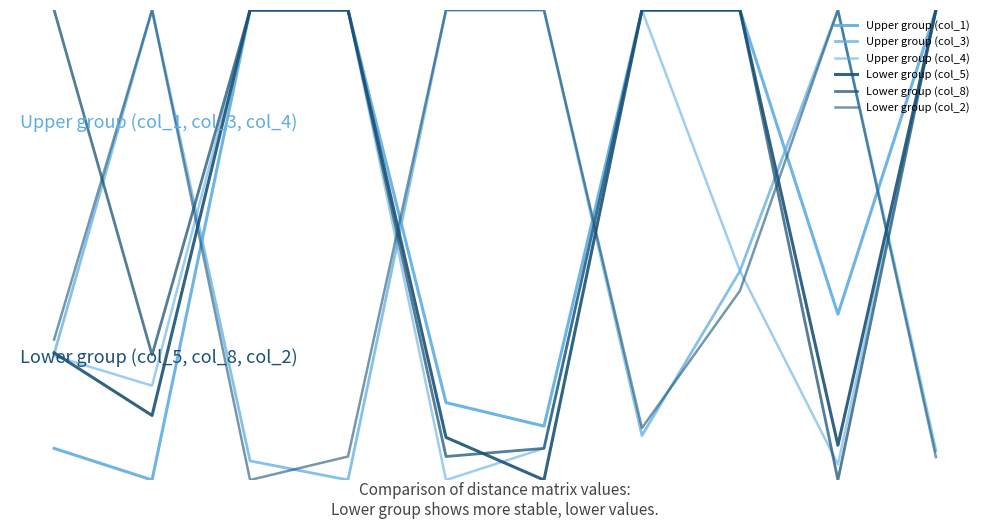

Which category has the highest value in the Lower group (col_5) series?

2